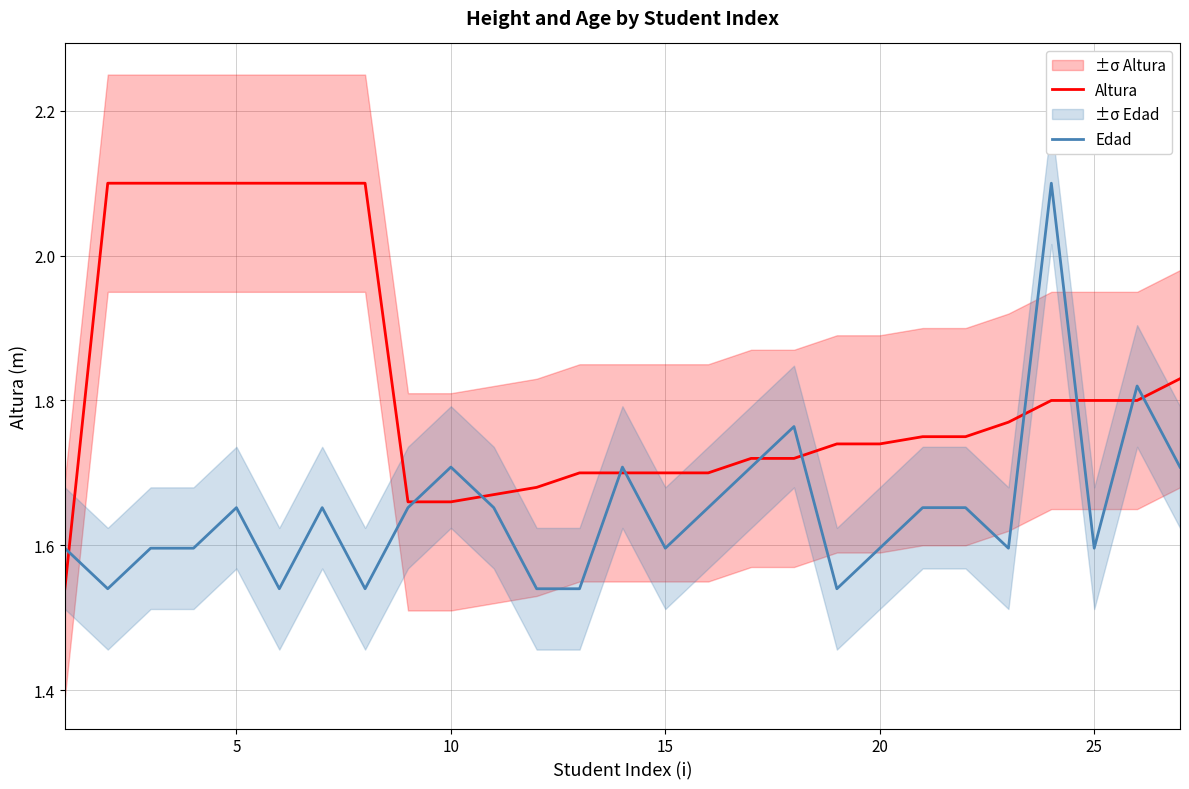

True or false: Edad has more than 2 interior local peaks.

True